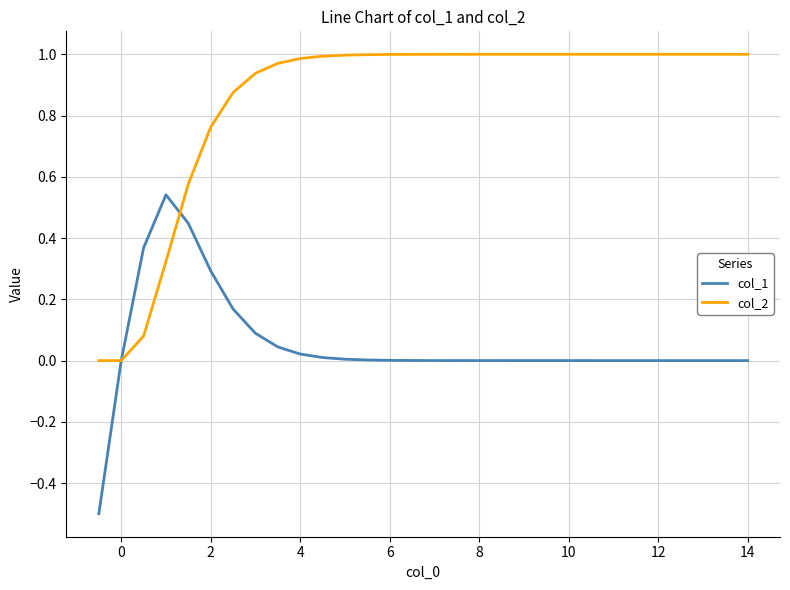

Which series has the largest total across all categories?

col_2